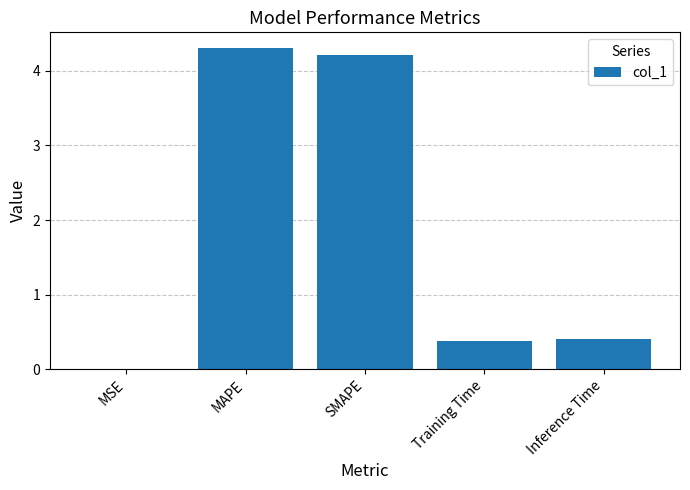

Between MSE and SMAPE, which is larger?

SMAPE